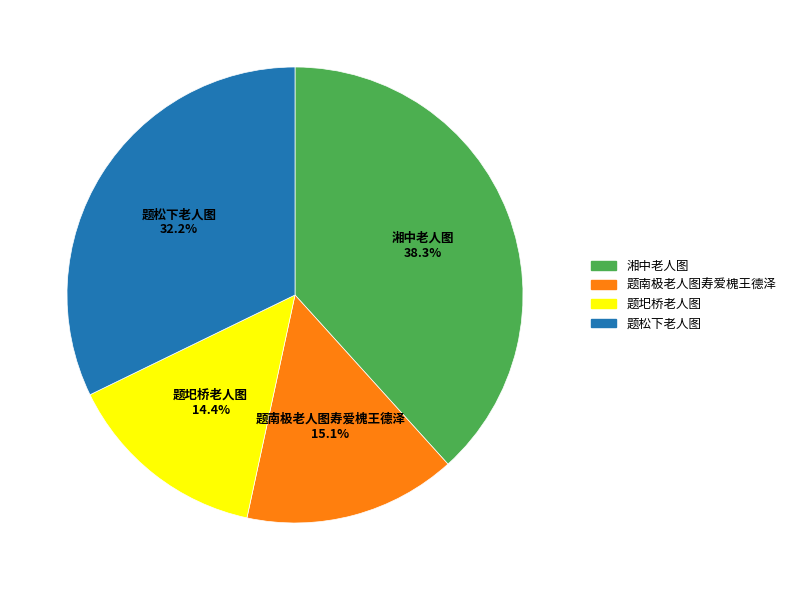

How many segments does this pie chart have?

4